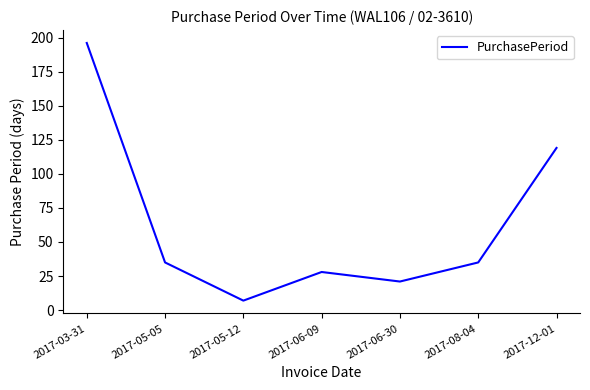

Where is the data nearest to the value 101?

2017-12-01